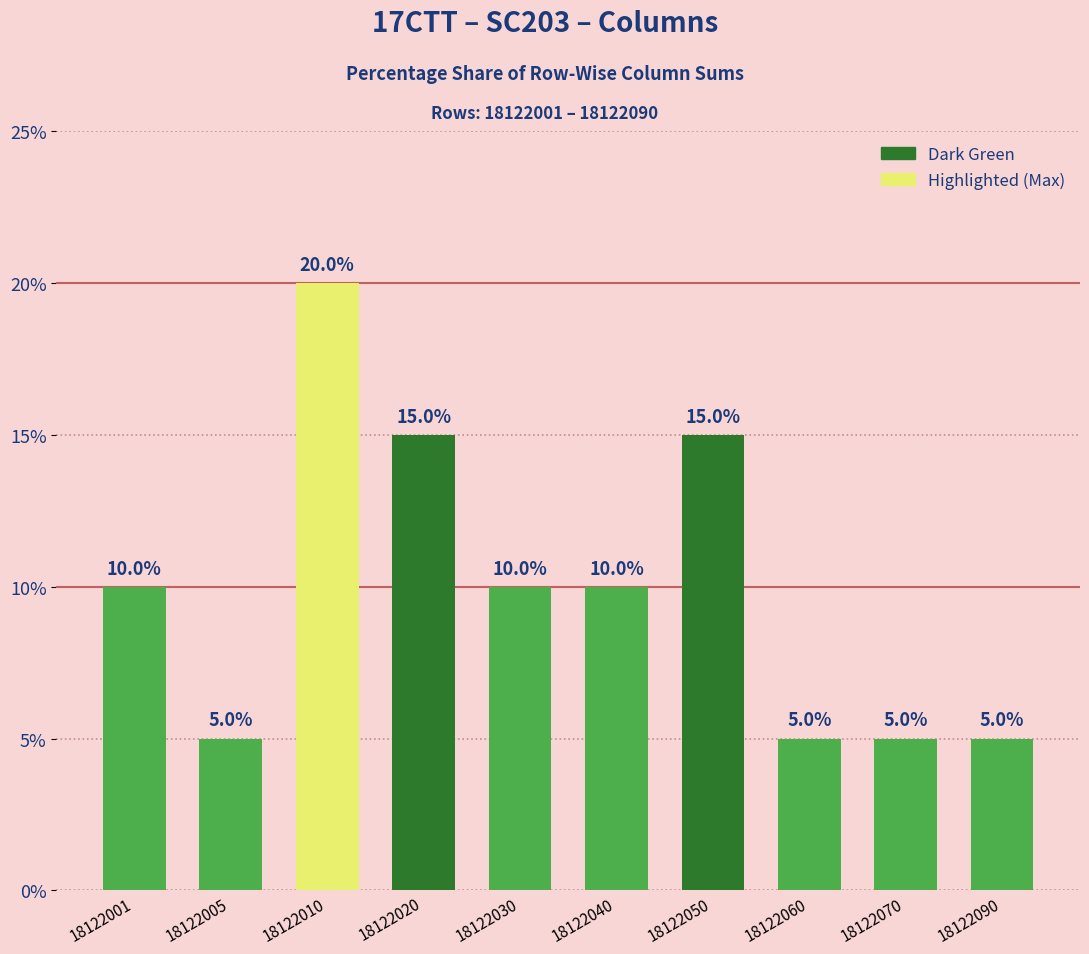

What is the value of the 4th bar from the left?

15